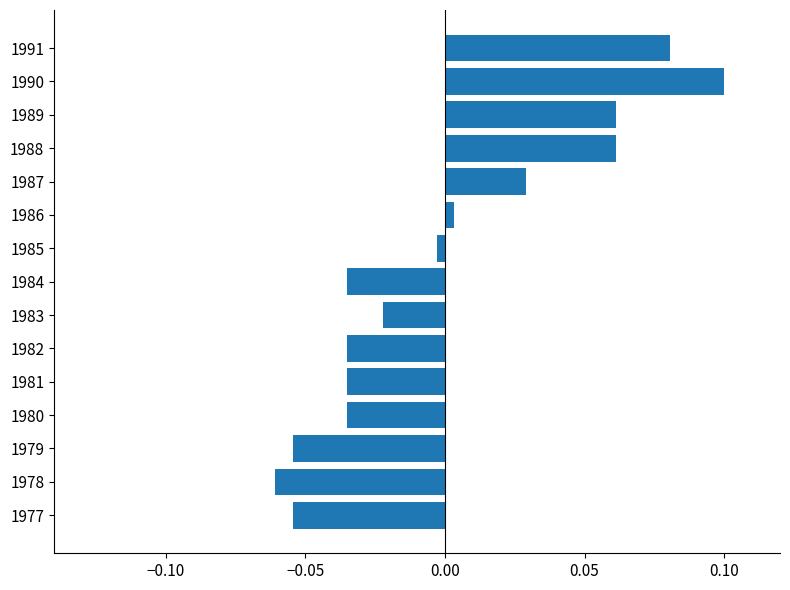

Between 1984 and 1988, which is larger?

1988